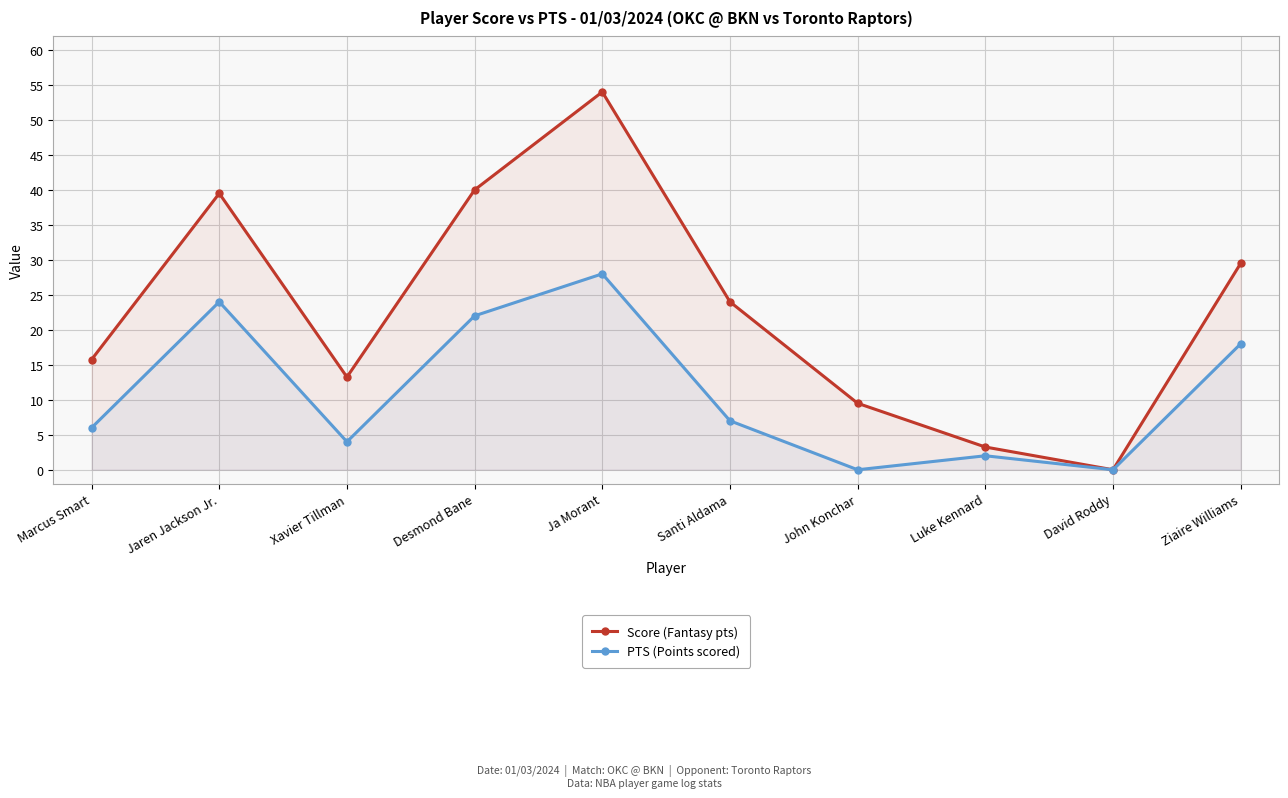

What is the spread (max minus min) of values at Luke Kennard?

1.2